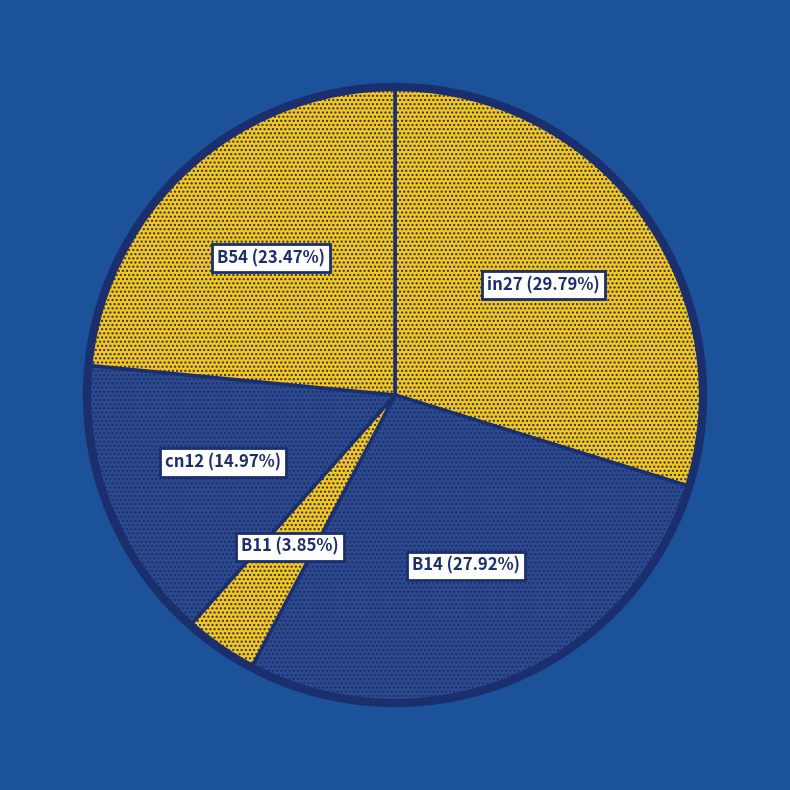

What is the largest slice in the pie chart?

in27